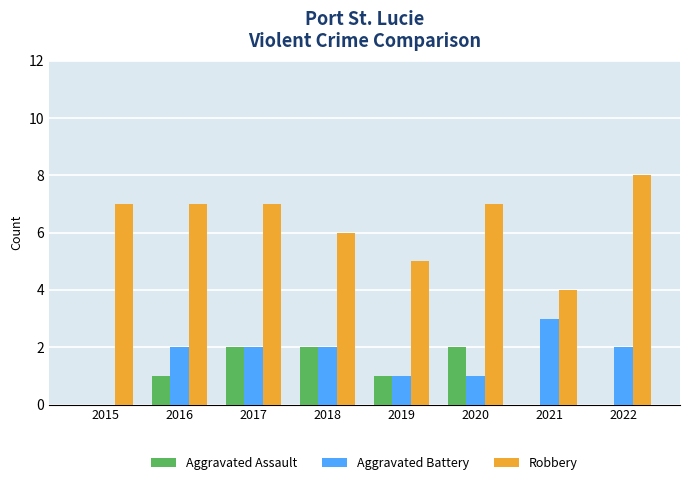

Are the bars grouped side by side (vs. stacked)?

Yes